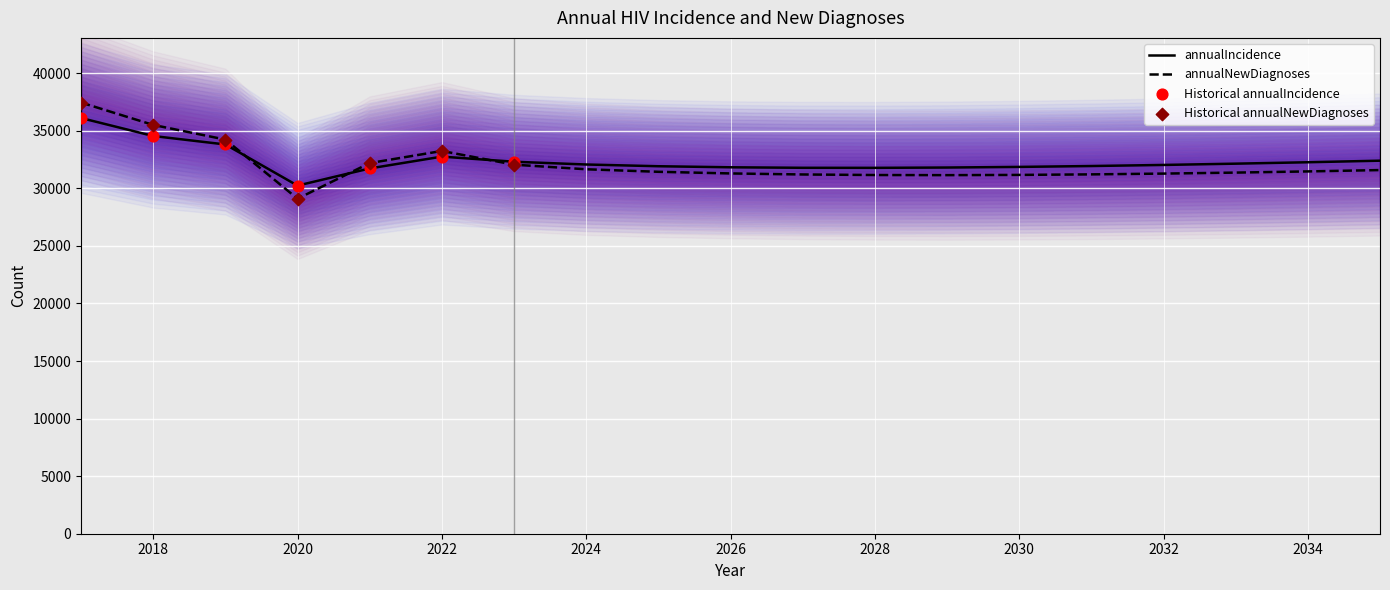

Which series reaches the maximum Y coordinate?

annualNewDiagnoses